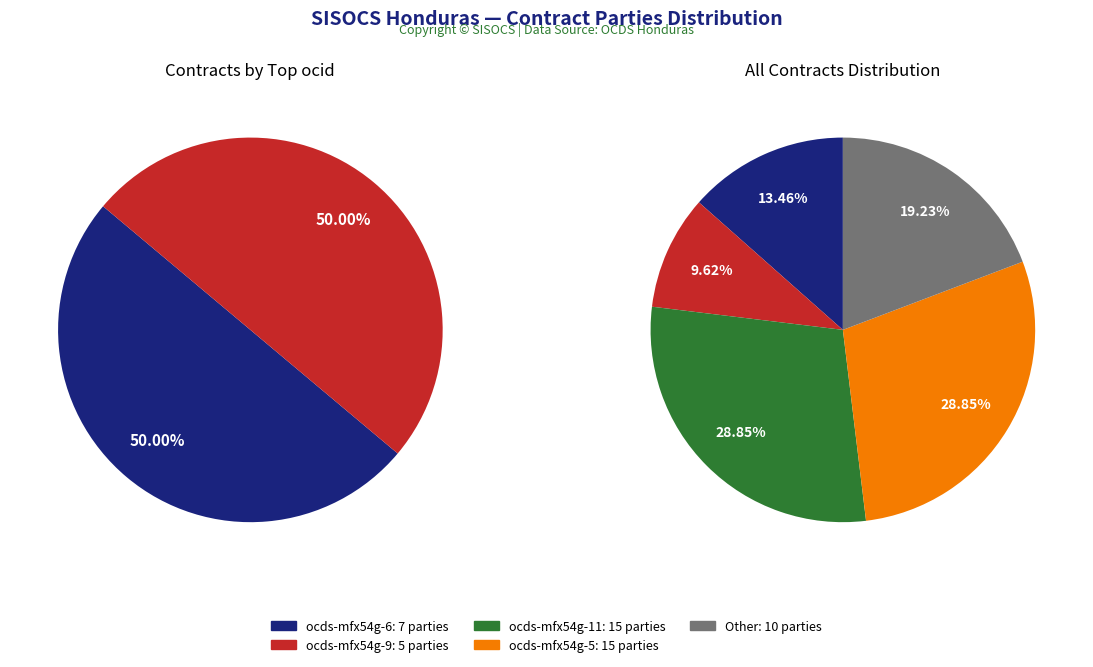

Combined, what portion of the pie is ocds-mfx54g-9 and Other?

28.8%